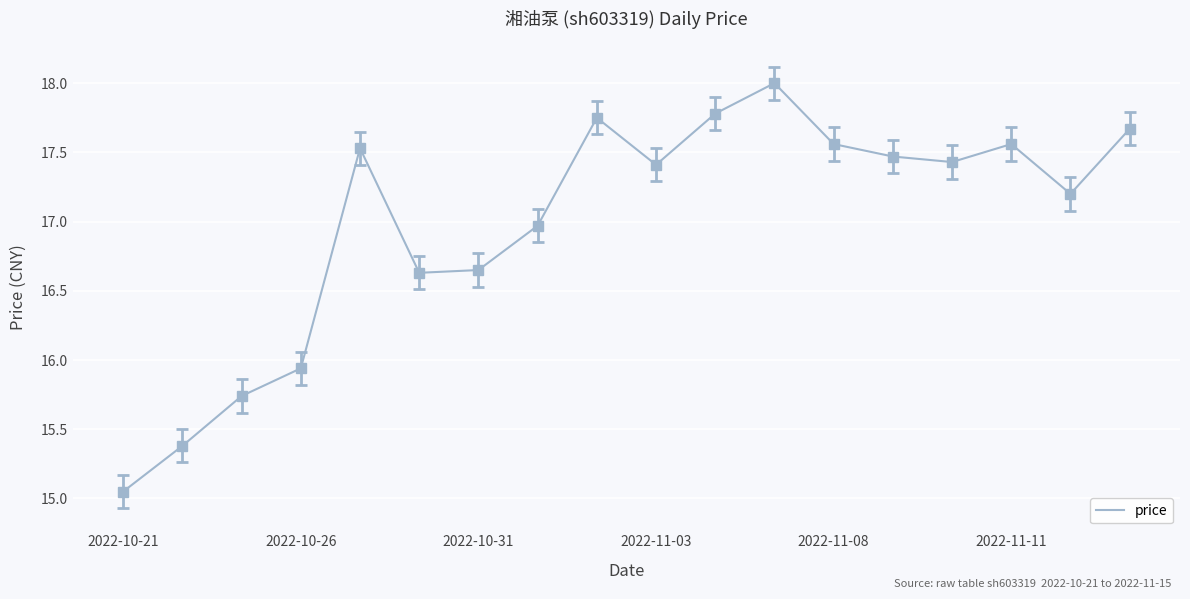

What is the difference between the second highest and second lowest values?

2.4